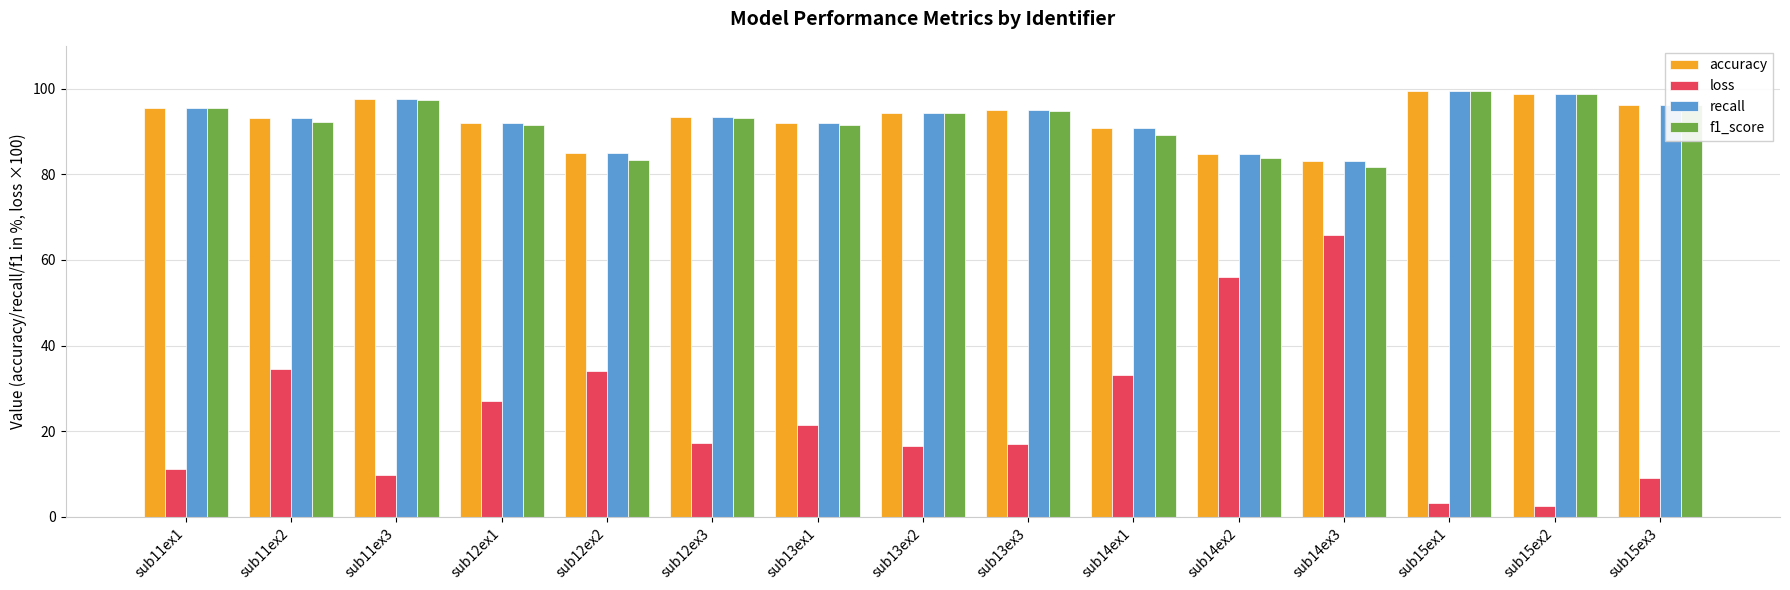

What is the label of the 4th bar from the right?

sub14ex3